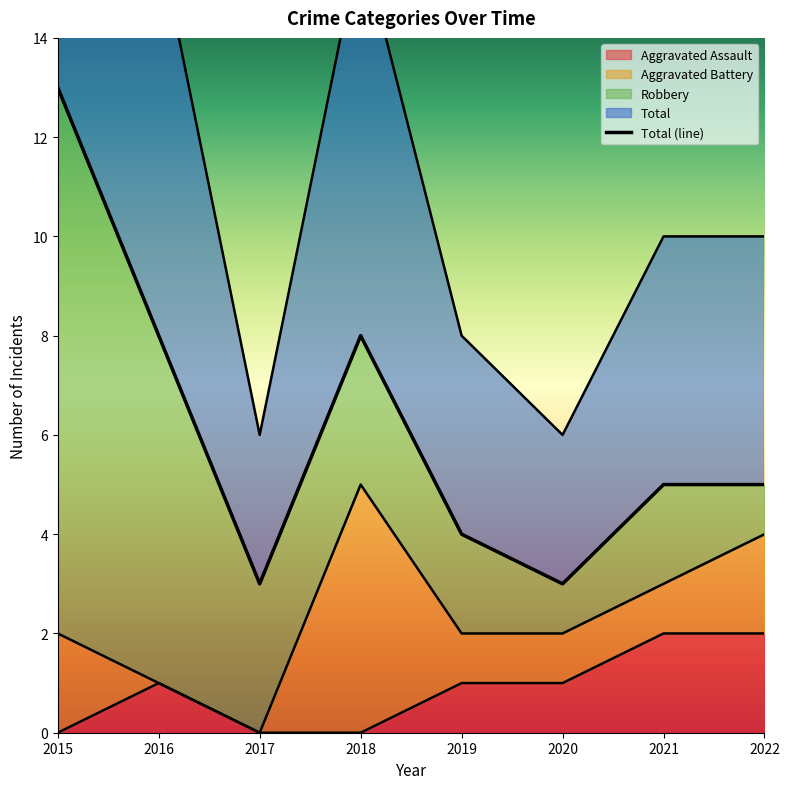

Is it true that Aggravated Assault equals 1 at 2015?

False